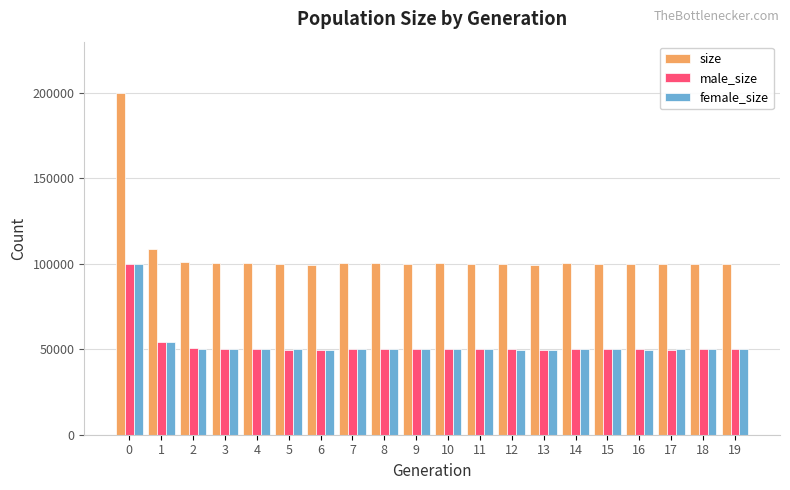

What are all the series names shown in the legend?

size, male_size, female_size